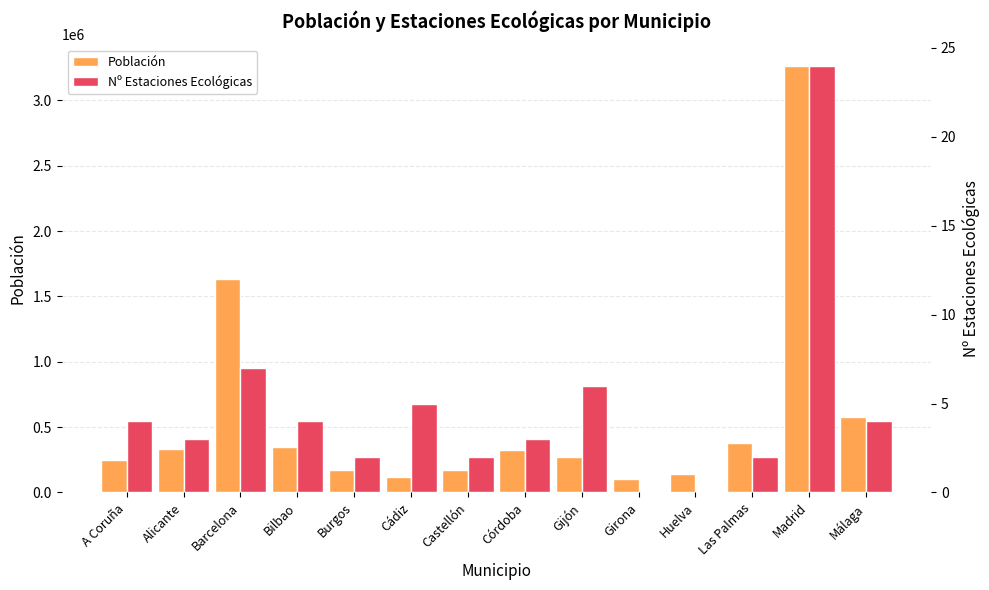

What is the highest value of the Población series?

3266126